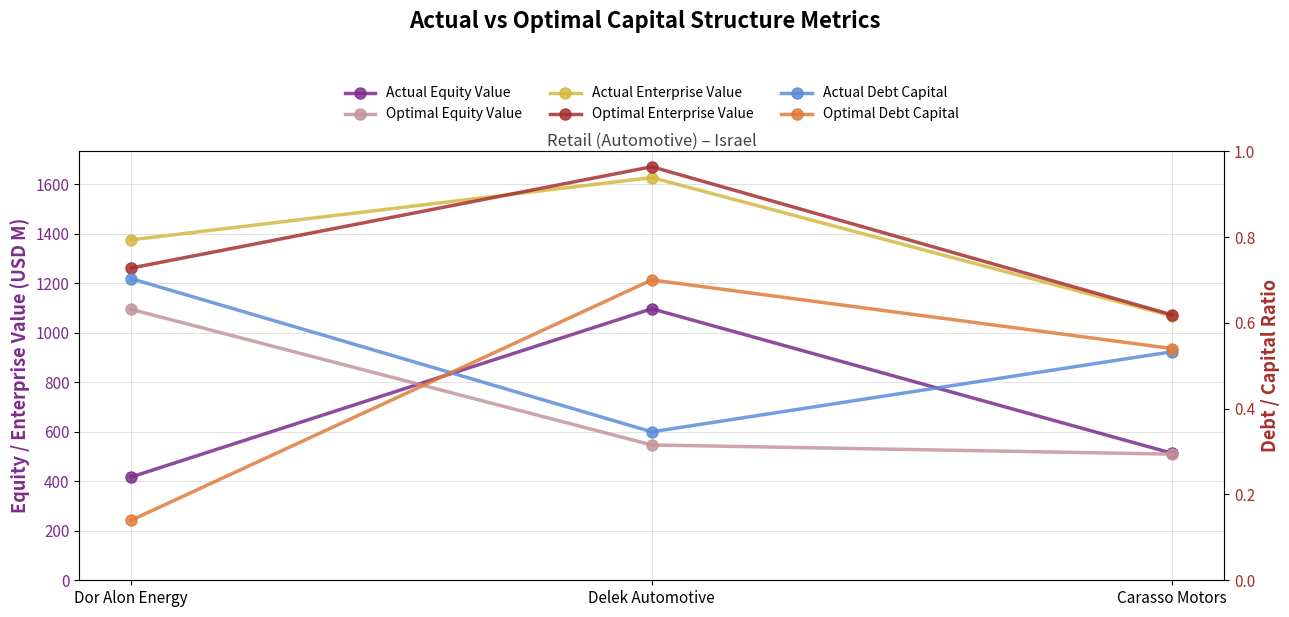

At Delek Automotive, list the series in order from smallest to largest.

Actual Debt Capital, Optimal Debt Capital, Optimal Equity Value, Actual Equity Value, Actual Enterprise Value, Optimal Enterprise Value